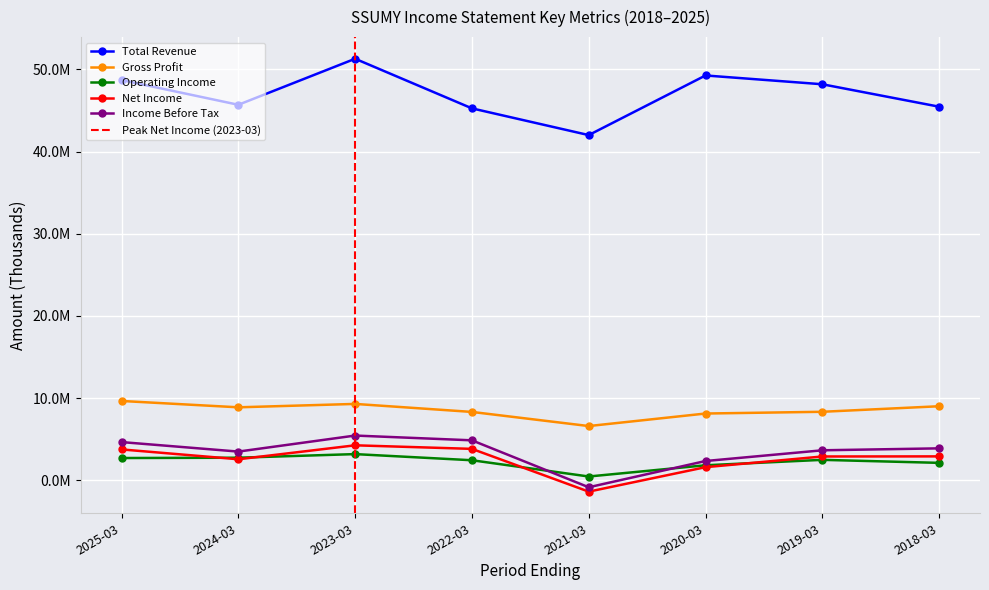

What is the greatest value displayed?

51287600